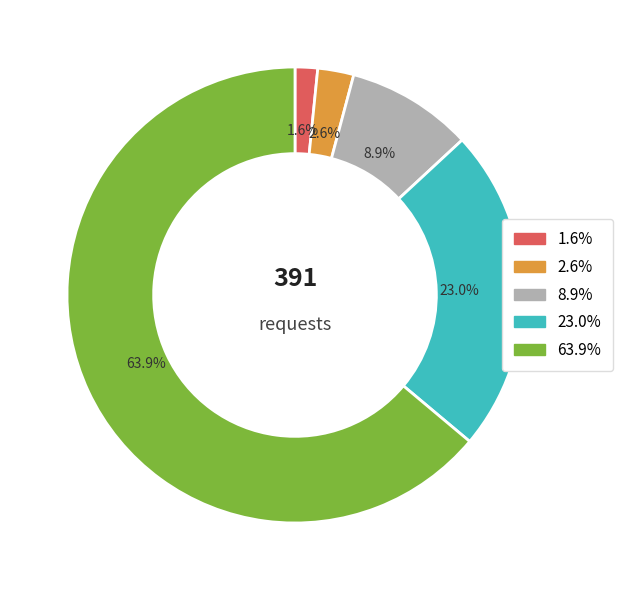

Which slice is the largest?

63.9%